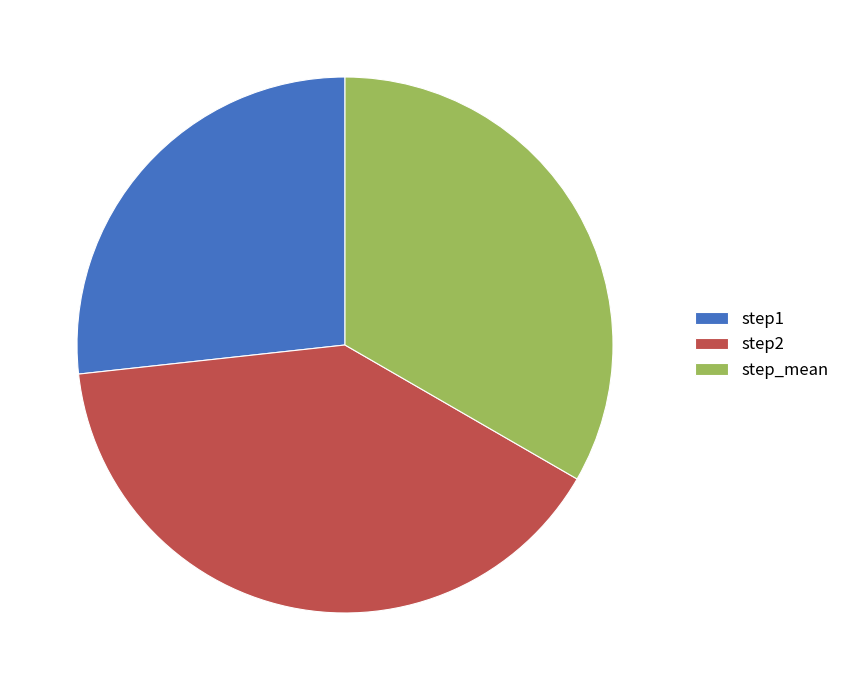

Rank the categories by value from lowest to highest.

step1, step_mean, step2